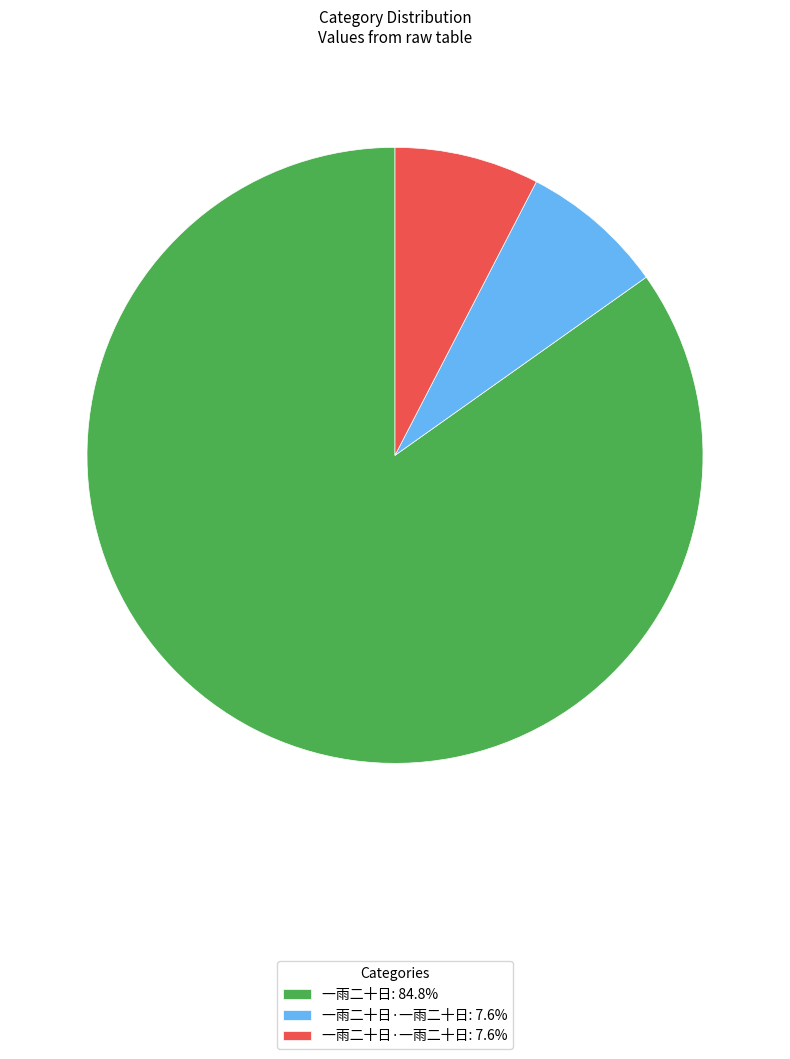

Does any single category account for the majority?

Yes